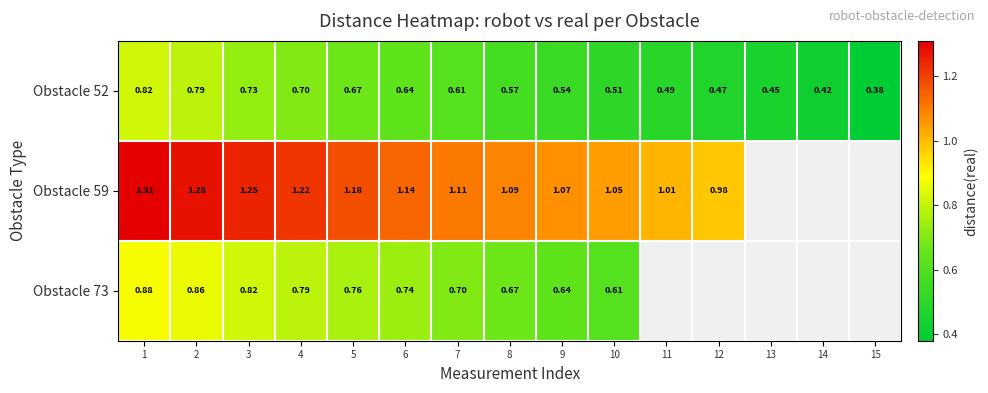

Is the value of Obstacle 73 at 3 greater than the value of Obstacle 59 at 7?

No